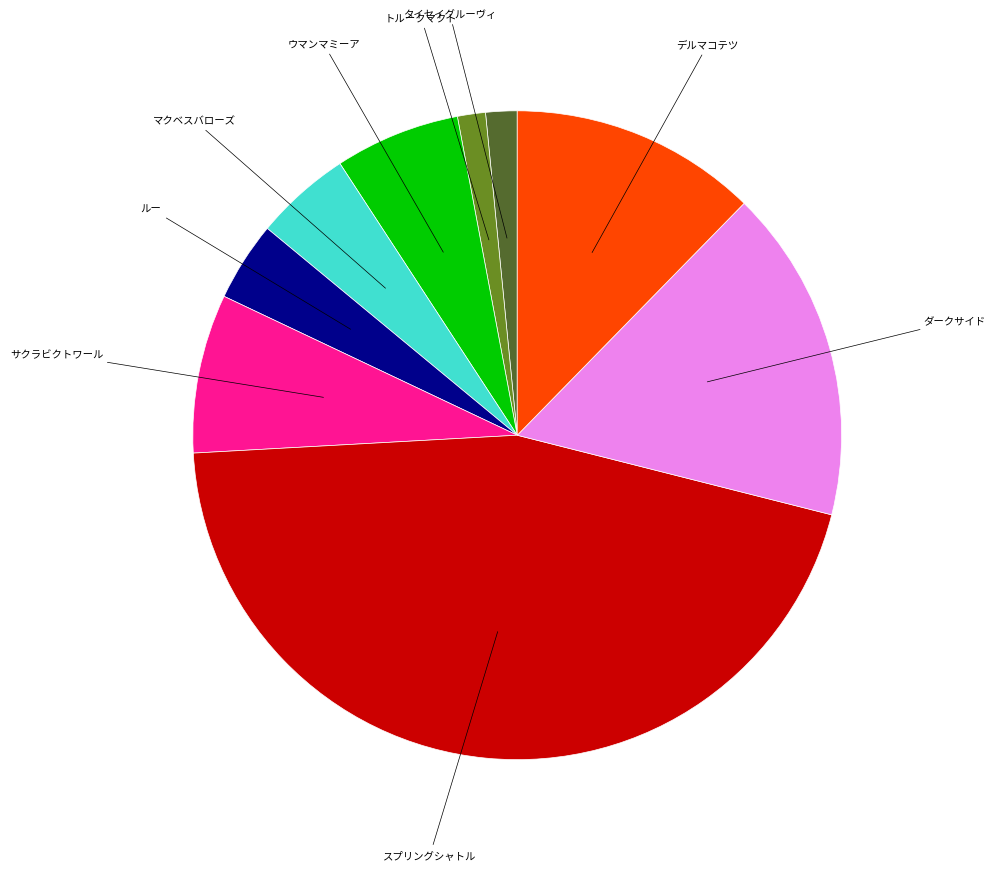

Does any single category account for the majority?

No